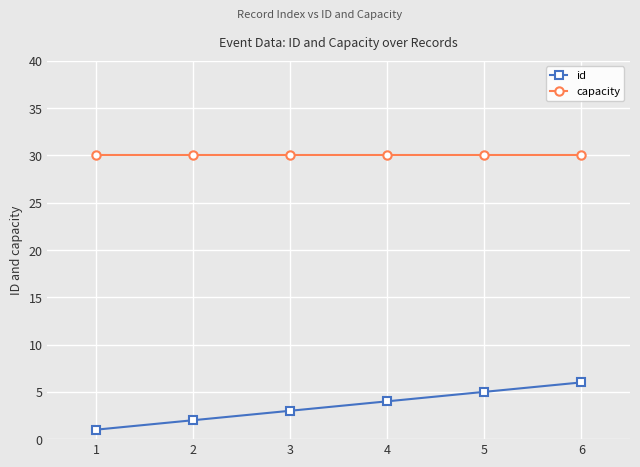

List the series in order of their peak value, lowest first.

id, capacity